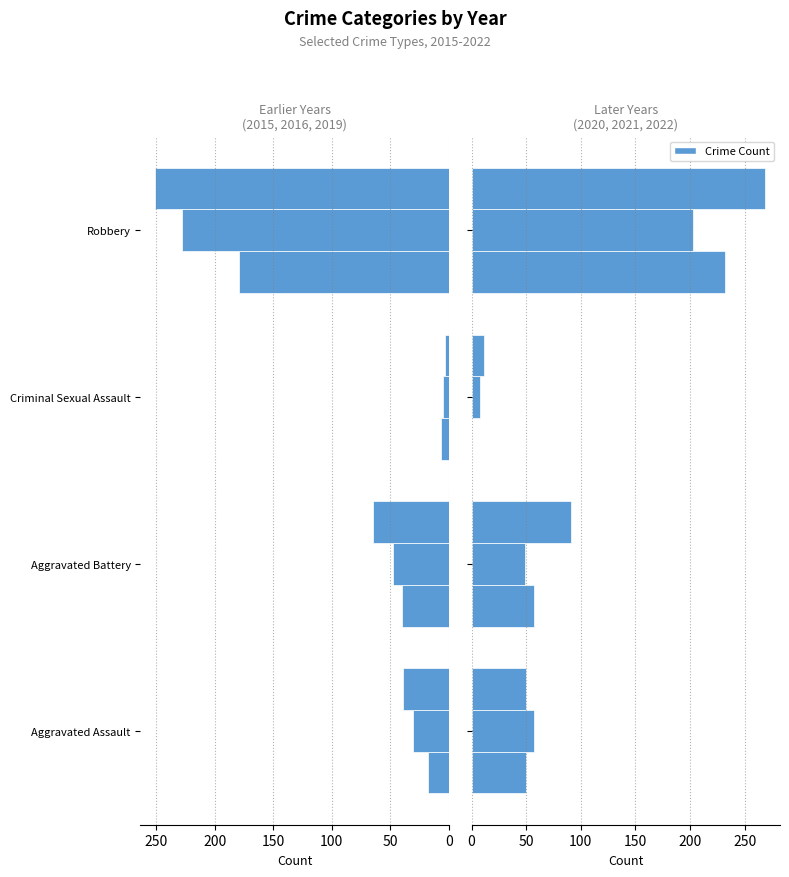

Reading right to left, extract all data points from this chart.

2015: Robbery=179	Criminal Sexual Assault=7	Aggravated Battery=40	Aggravated Assault=18
2019: Robbery=251	Criminal Sexual Assault=3	Aggravated Battery=65	Aggravated Assault=39
2020: Robbery=232	Criminal Sexual Assault=0	Aggravated Battery=57	Aggravated Assault=50
2021: Robbery=203	Criminal Sexual Assault=8	Aggravated Battery=49	Aggravated Assault=57
2022: Robbery=269	Criminal Sexual Assault=11	Aggravated Battery=91	Aggravated Assault=50
2016: Robbery=228	Criminal Sexual Assault=5	Aggravated Battery=48	Aggravated Assault=31